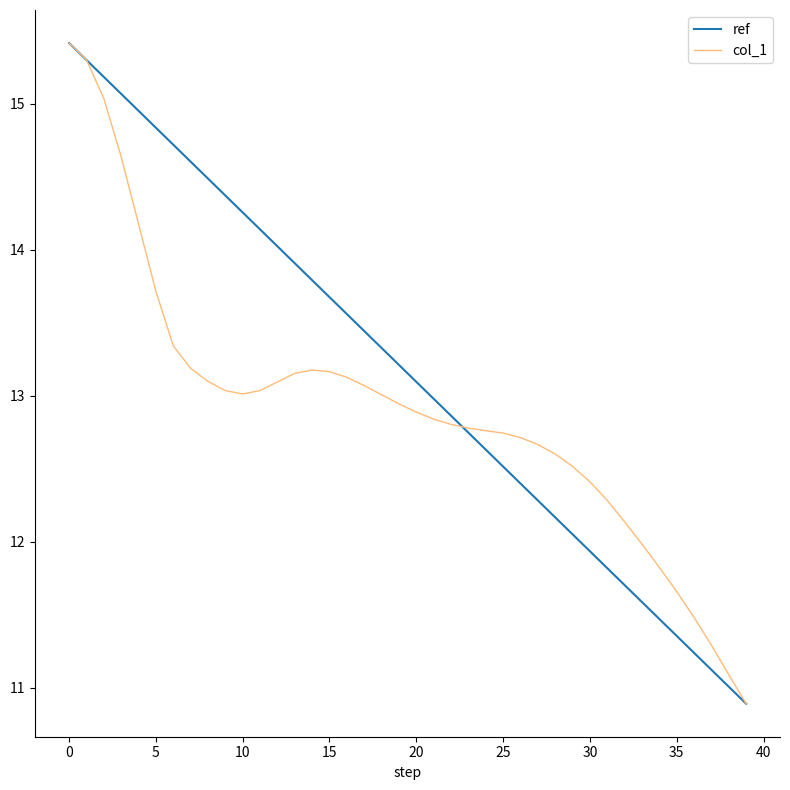

List the series in order of their overall mean, highest first.

ref, col_1